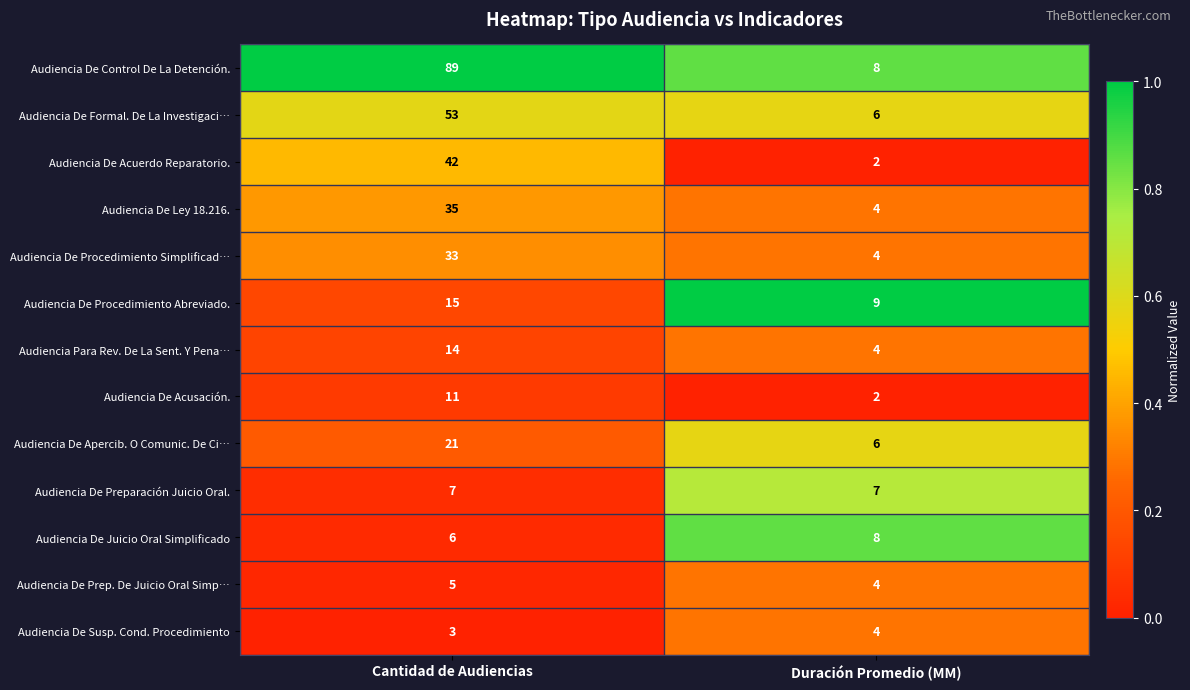

Rank the series by their maximum value, from lowest to highest.

Audiencia De Susp. Cond. Procedimiento, Audiencia De Prep. De Juicio Oral Simp…, Audiencia De Preparación Juicio Oral., Audiencia De Juicio Oral Simplificado, Audiencia De Acusación., Audiencia Para Rev. De La Sent. Y Pena…, Audiencia De Procedimiento Abreviado., Audiencia De Apercib. O Comunic. De Ci…, Audiencia De Procedimiento Simplificad…, Audiencia De Ley 18.216., Audiencia De Acuerdo Reparatorio., Audiencia De Formal. De La Investigaci…, Audiencia De Control De La Detención.